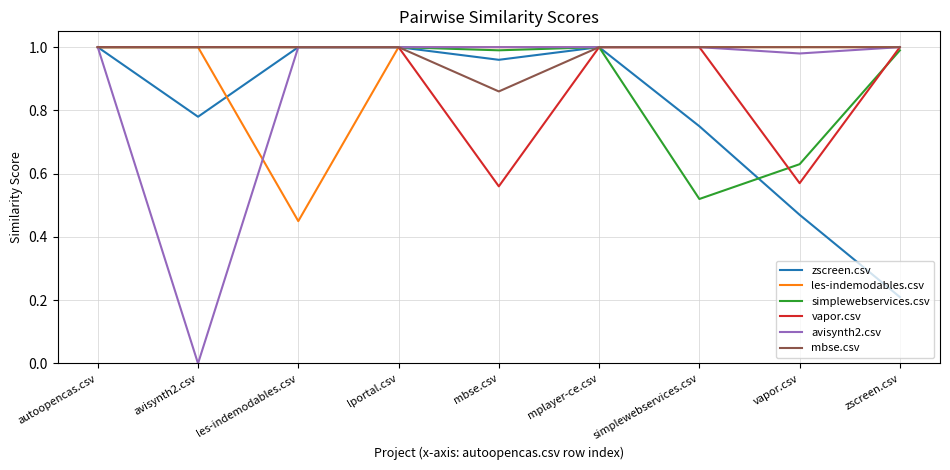

The zscreen.csv series shows 1.0 at les-indemodables.csv. True or false?

True